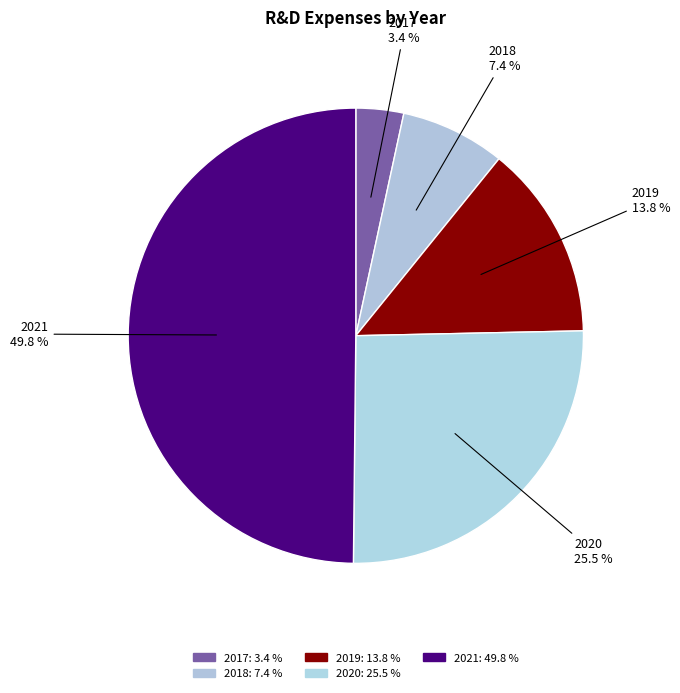

How many slices are in this pie chart?

5